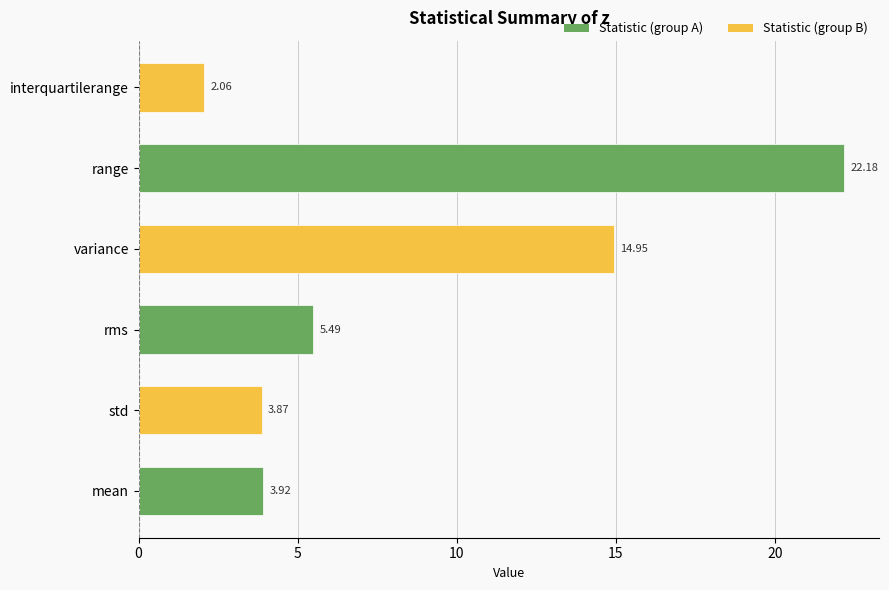

Where is the data nearest to the value 12?

variance